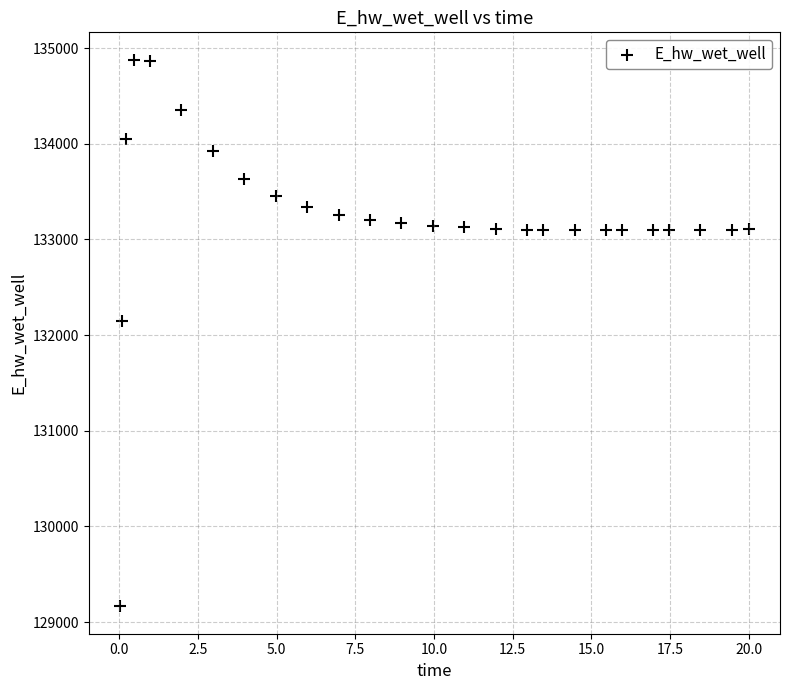

What is the range of Y values (max minus min)?

5715.8